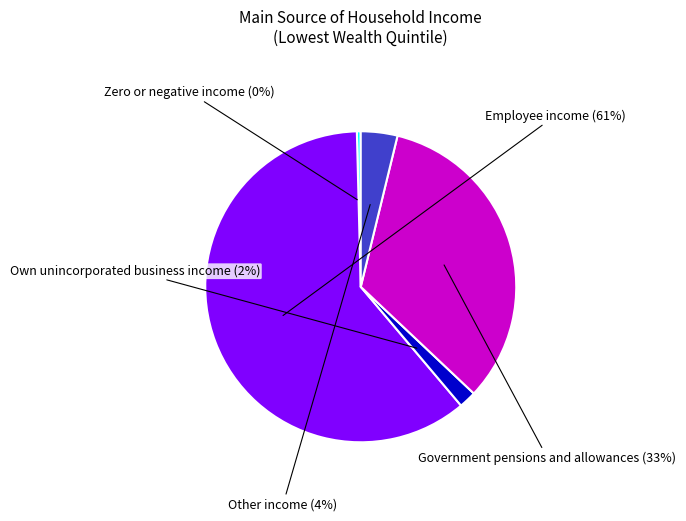

Is there a majority slice in this chart?

Yes